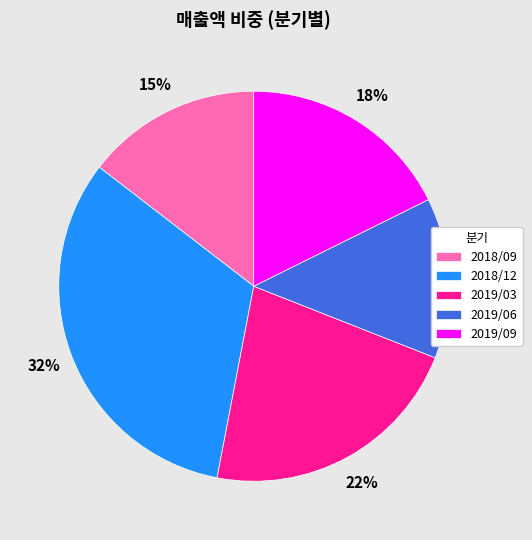

What is the smallest slice in the pie chart?

2019/06